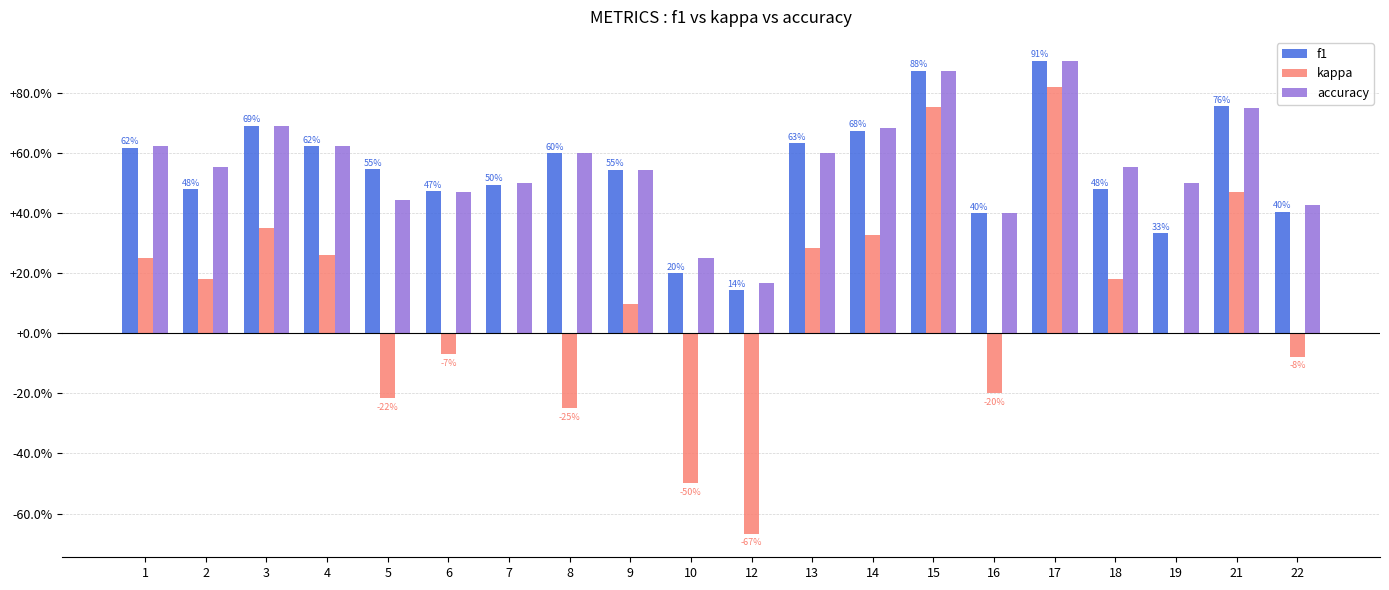

Are the bars horizontal?

No